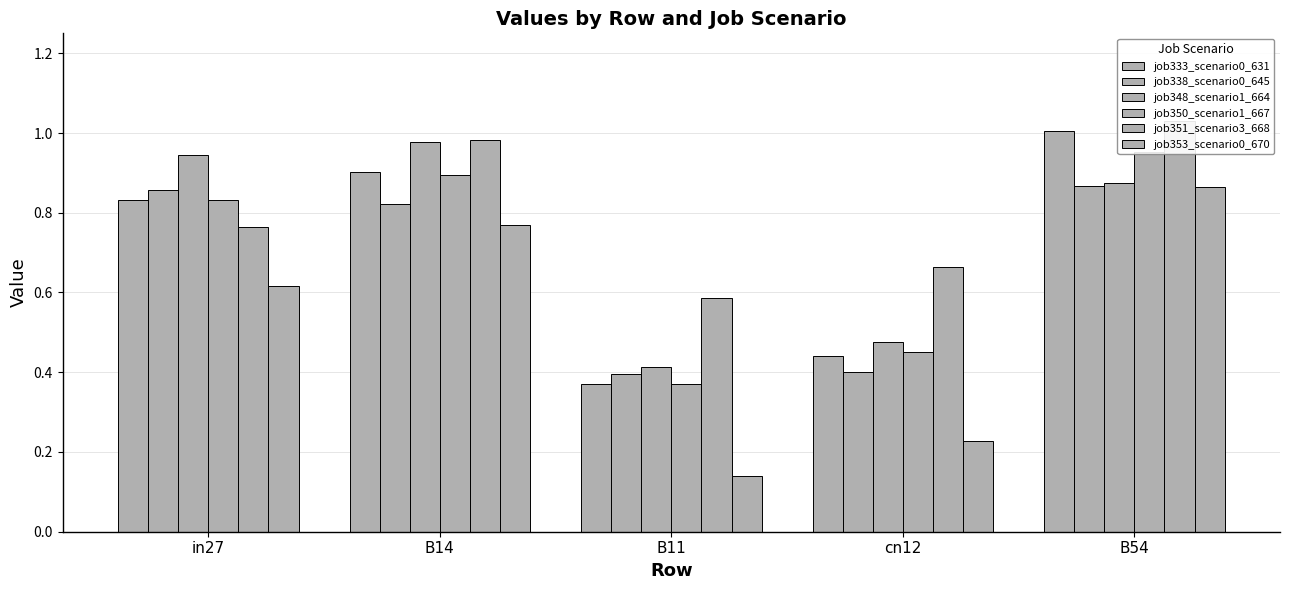

Reading left to right, extract all data points from this chart.

job333_scenario0_631: 0.8	0.9	0.4	0.4	1.0
job338_scenario0_645: 0.9	0.8	0.4	0.4	0.9
job348_scenario1_664: 0.9	1.0	0.4	0.5	0.9
job350_scenario1_667: 0.8	0.9	0.4	0.5	1.0
job351_scenario3_668: 0.8	1.0	0.6	0.7	1.0
job353_scenario0_670: 0.6	0.8	0.1	0.2	0.9